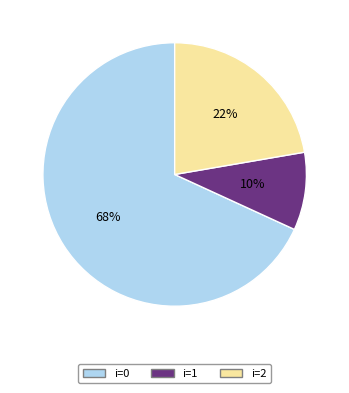

Is there a majority slice in this chart?

Yes